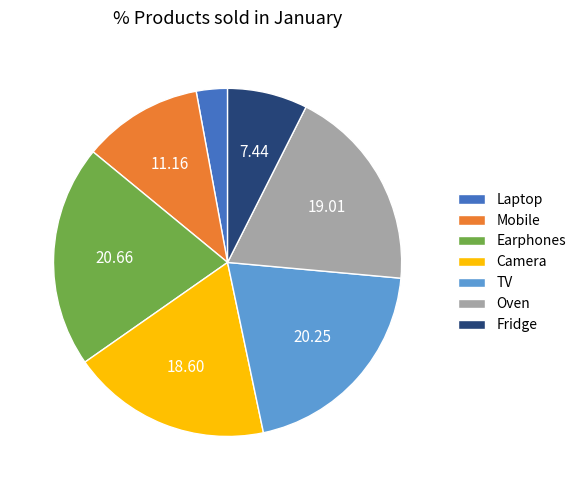

Between Mobile and Laptop, which is larger?

Mobile